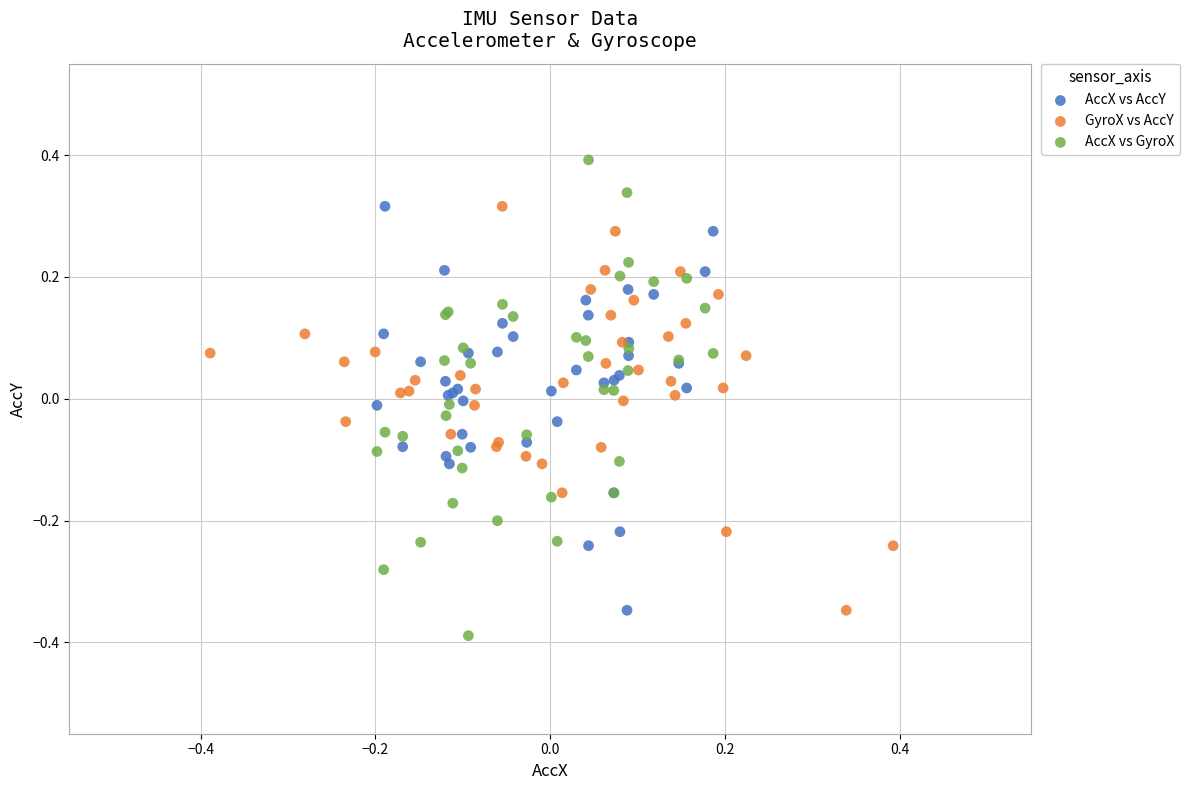

Which series has the widest spread of Y values?

AccX vs GyroX